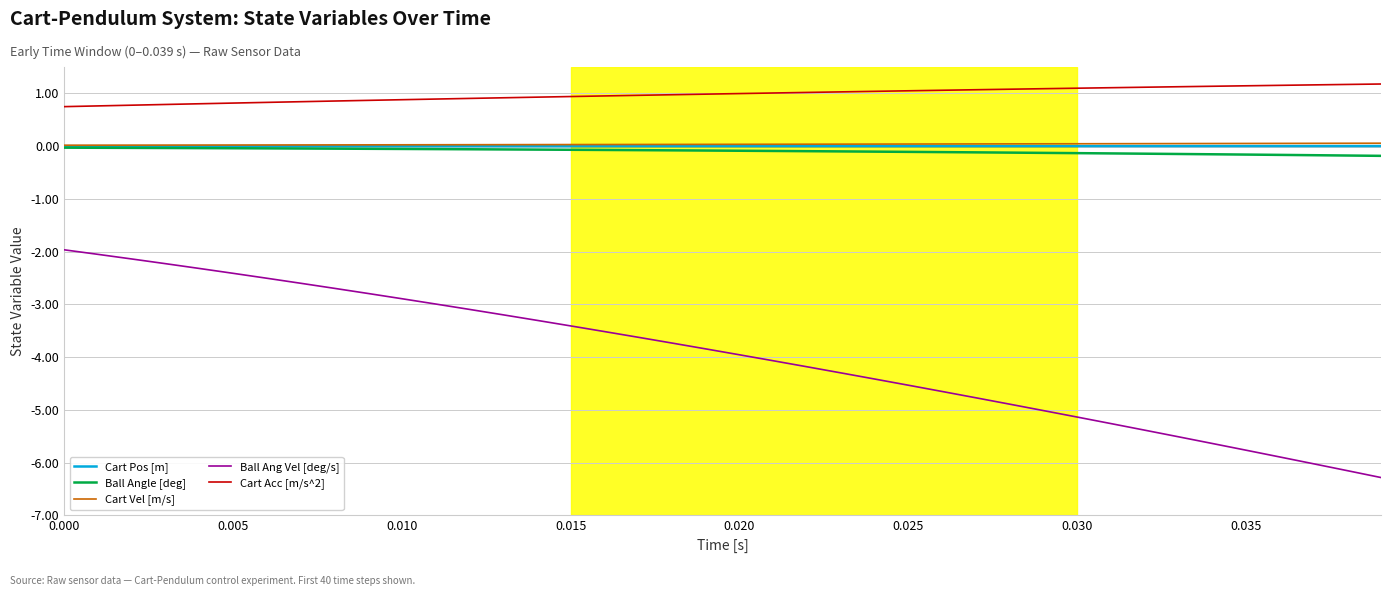

True or false: Cart Pos [m] and Cart Acc [m/s^2] cross at least once.

False